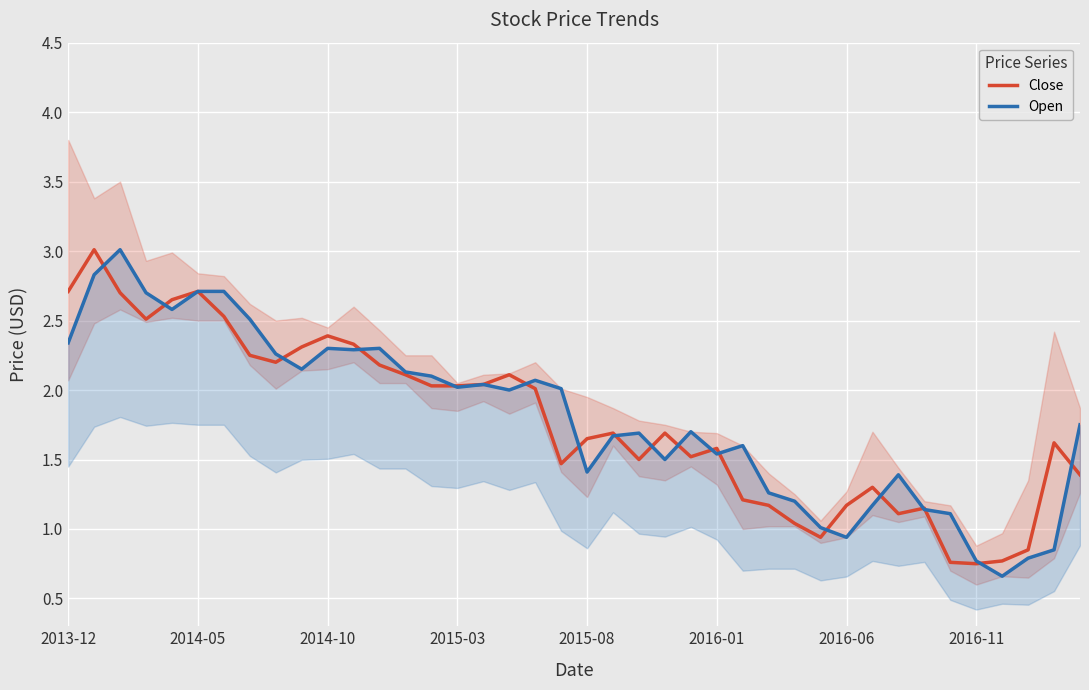

What is the difference between the highest and lowest values at 38?

0.8